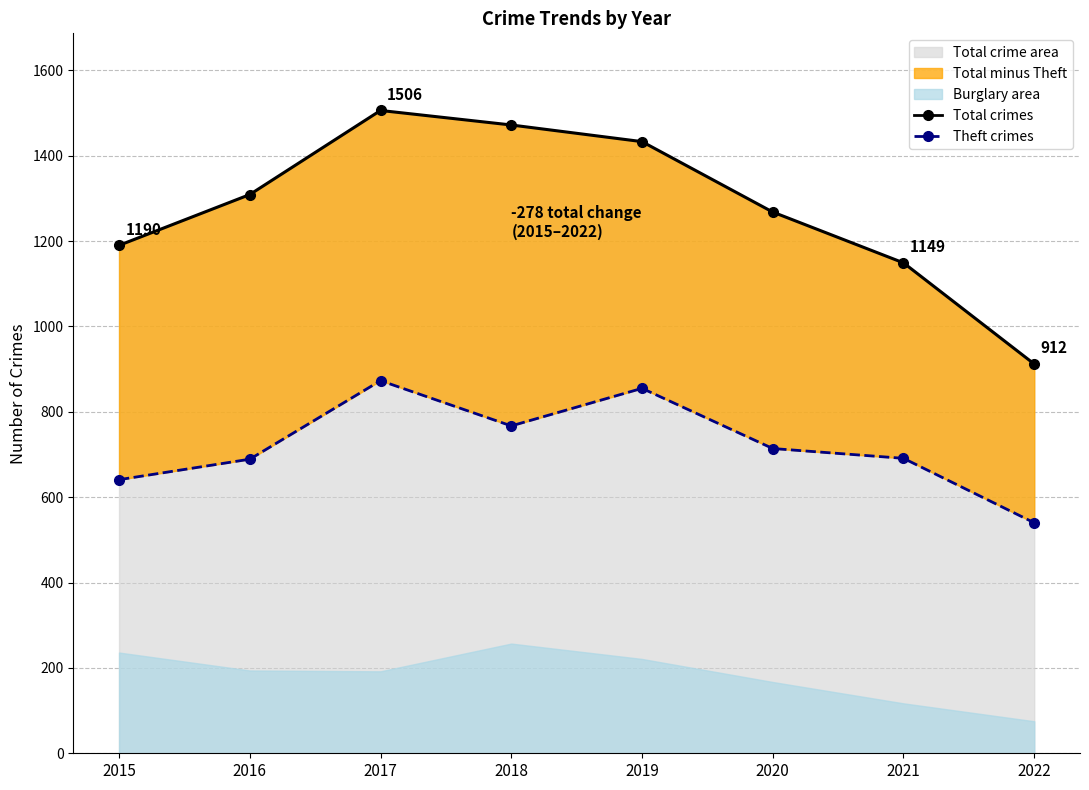

True or false: Total crimes and Theft crimes intersect in this chart.

False